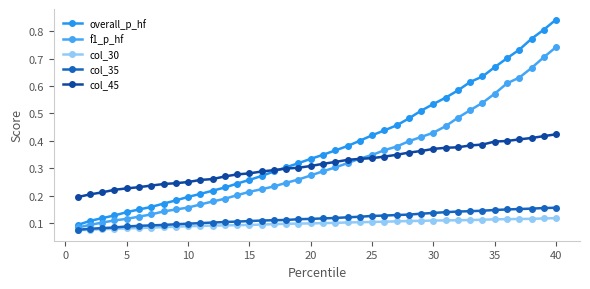

How many lines are shown in the chart?

5